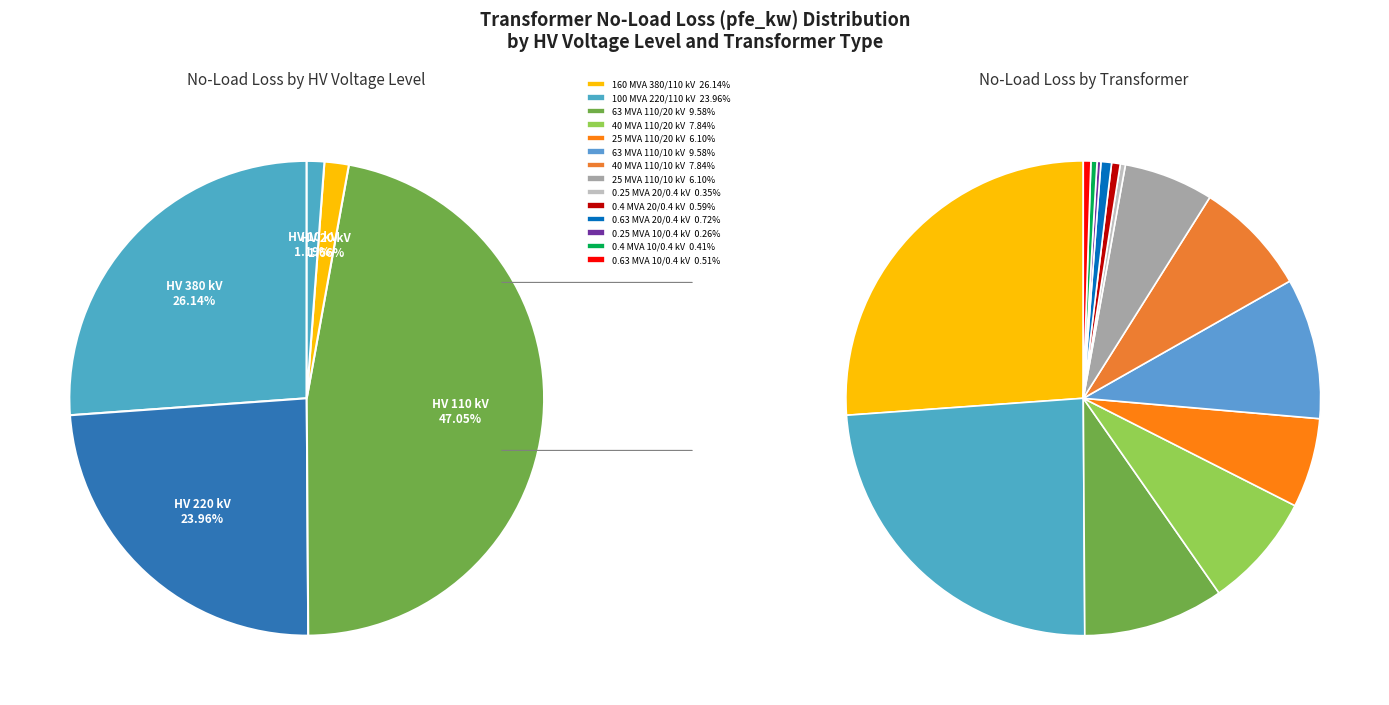

What percentage is NOT represented by 220?

76.0%